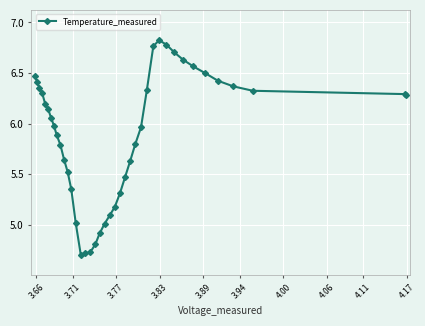

What is the sum of all values?

235.2